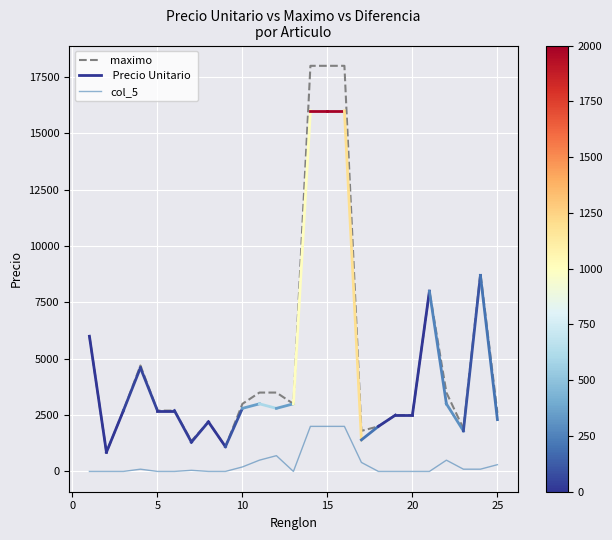

True or false:  Precio Unitario  has a value of 8662 at 1.

False